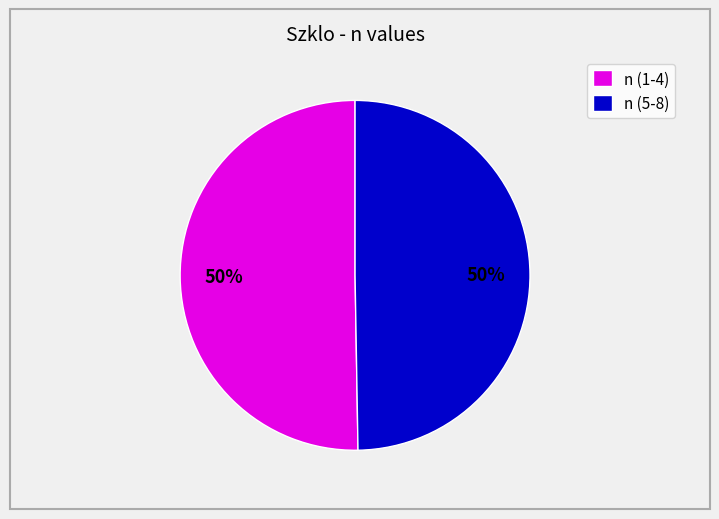

Is the sum of n (1-4) and n (5-8) greater than half?

Yes